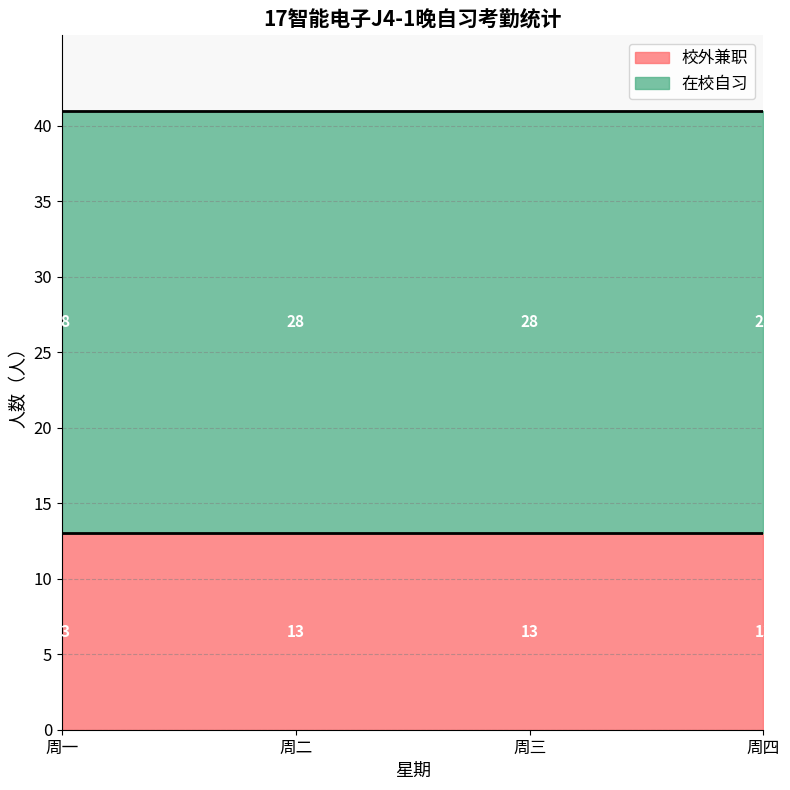

What is the minimum value for 校外兼职?

13